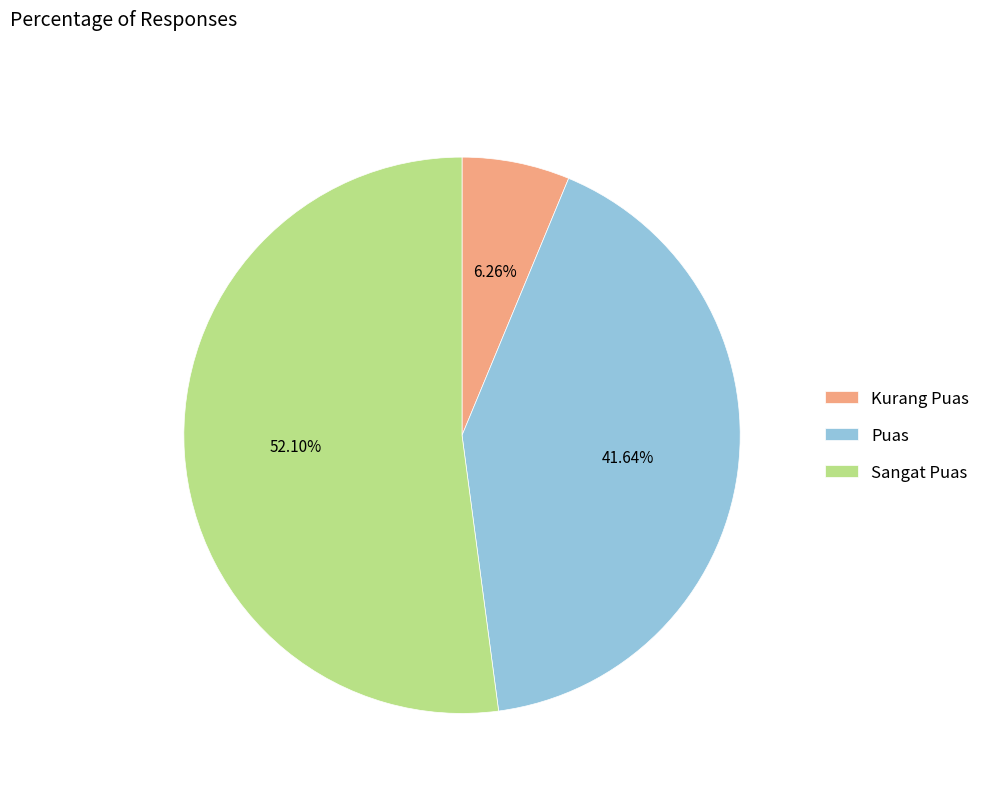

The Puas slice represents 54% of the pie. True or false?

False